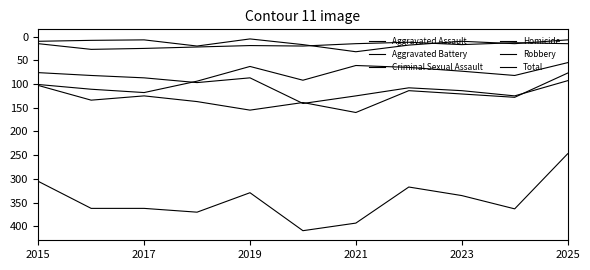

True or false: Total has more than 1 interior local peaks.

True